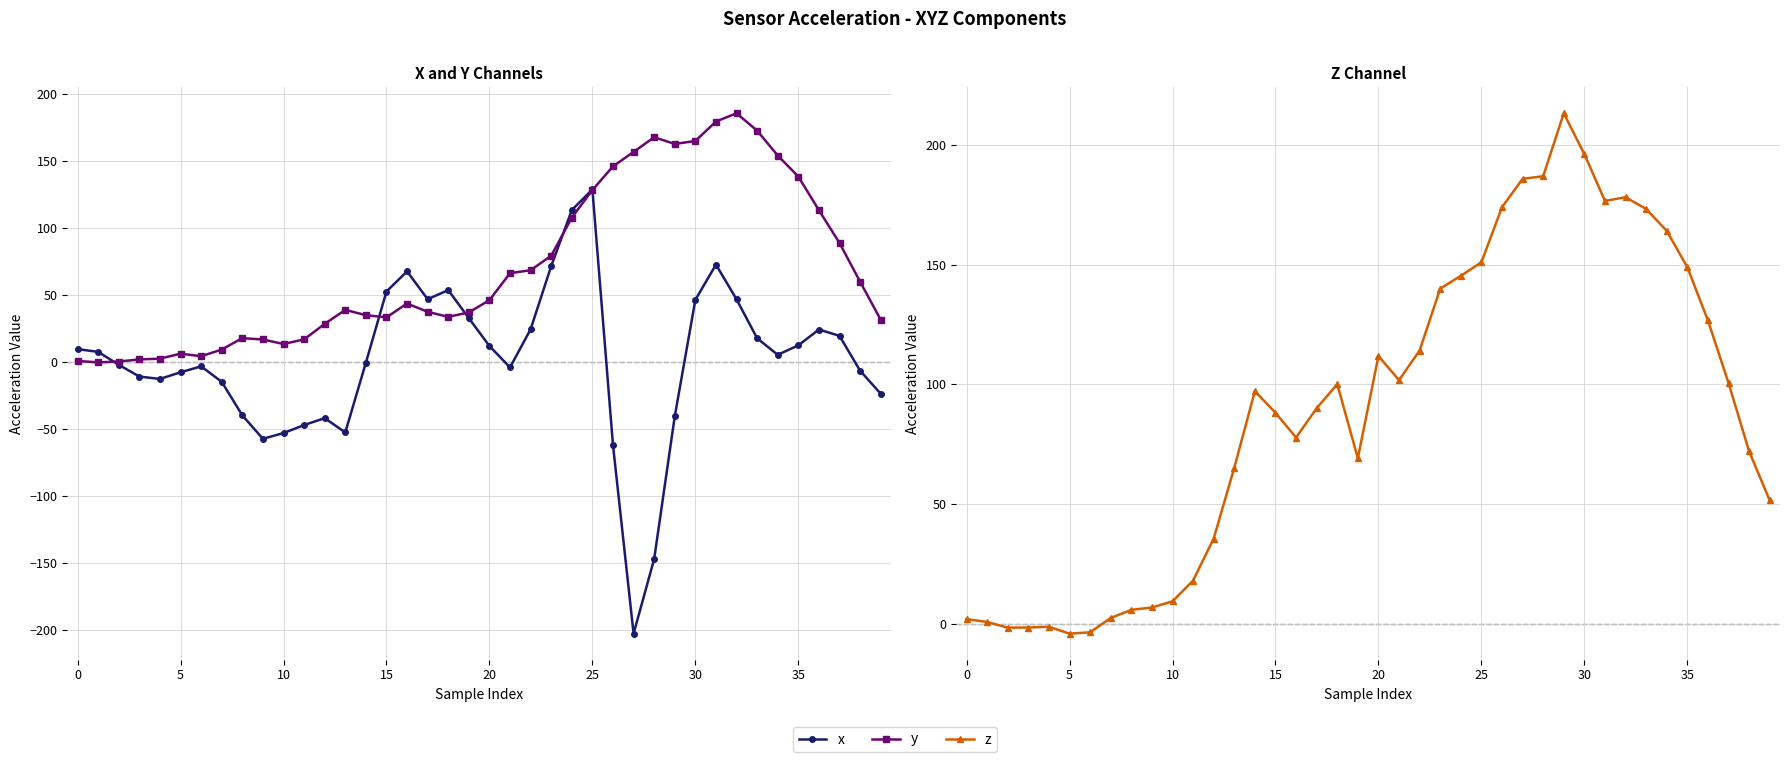

True or false: x and y cross at least once.

True